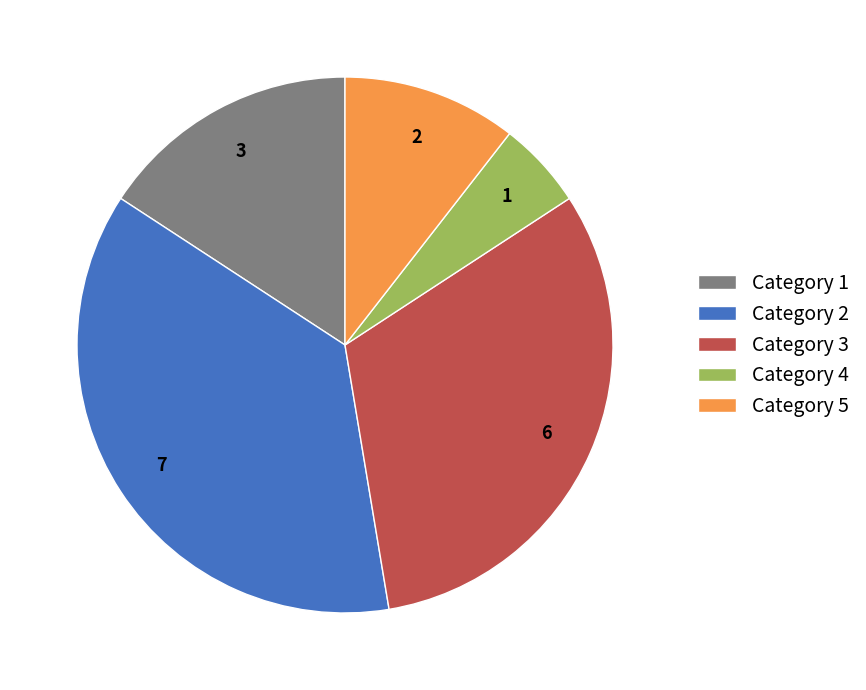

Which category has the biggest portion of the pie?

Category 2